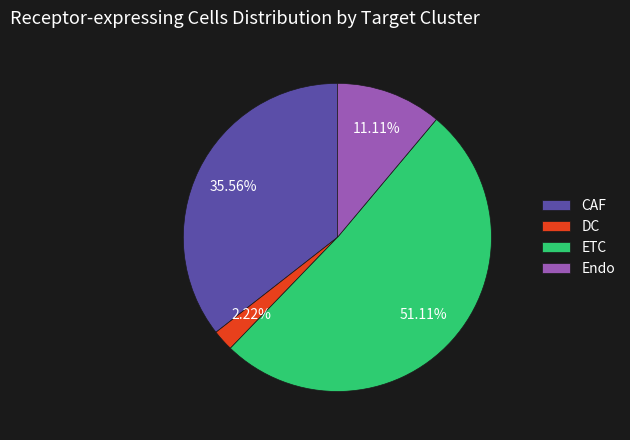

To the nearest percent, what portion does ETC represent?

51%